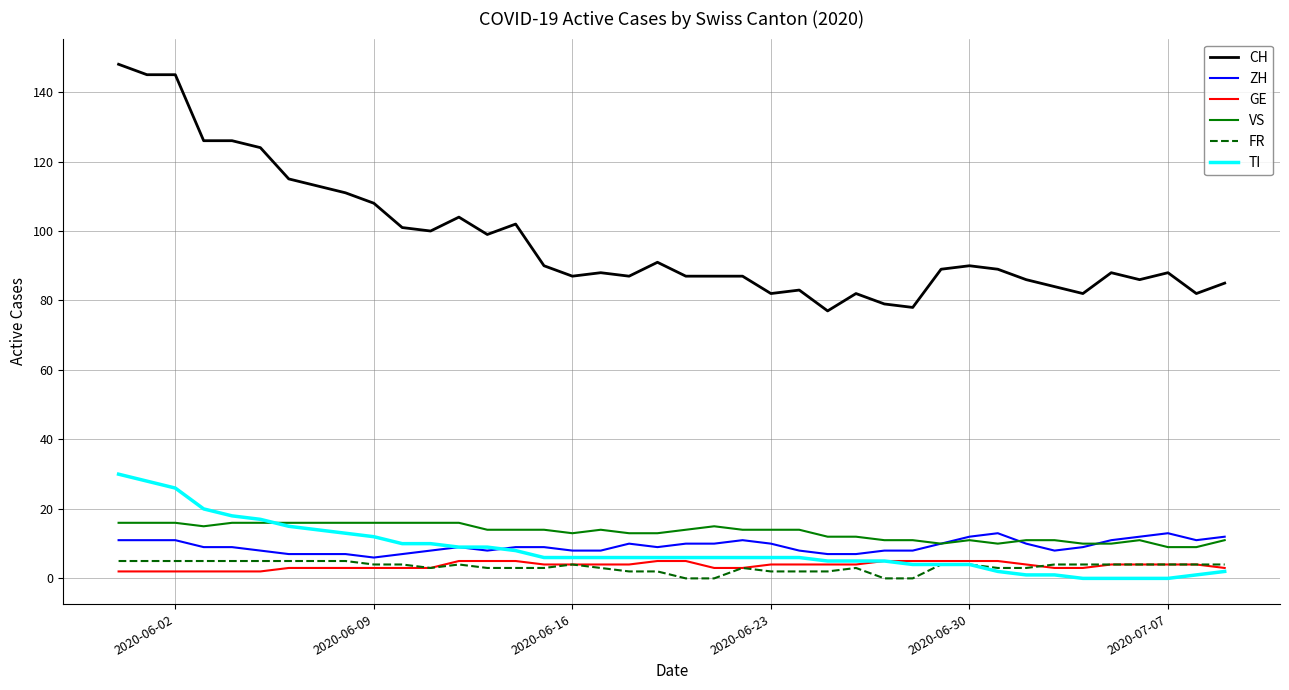

What is the maximum value shown in the chart?

148